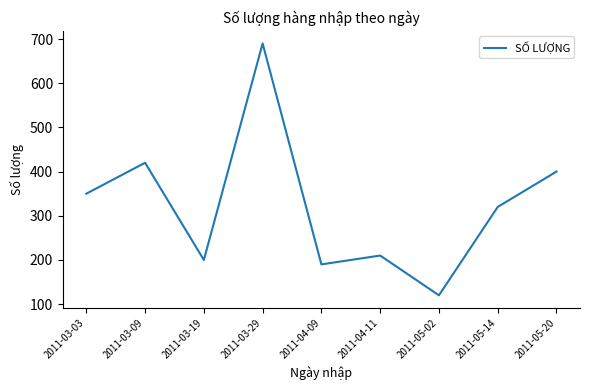

At which category does the chart reach its minimum across all series?

2011-05-02